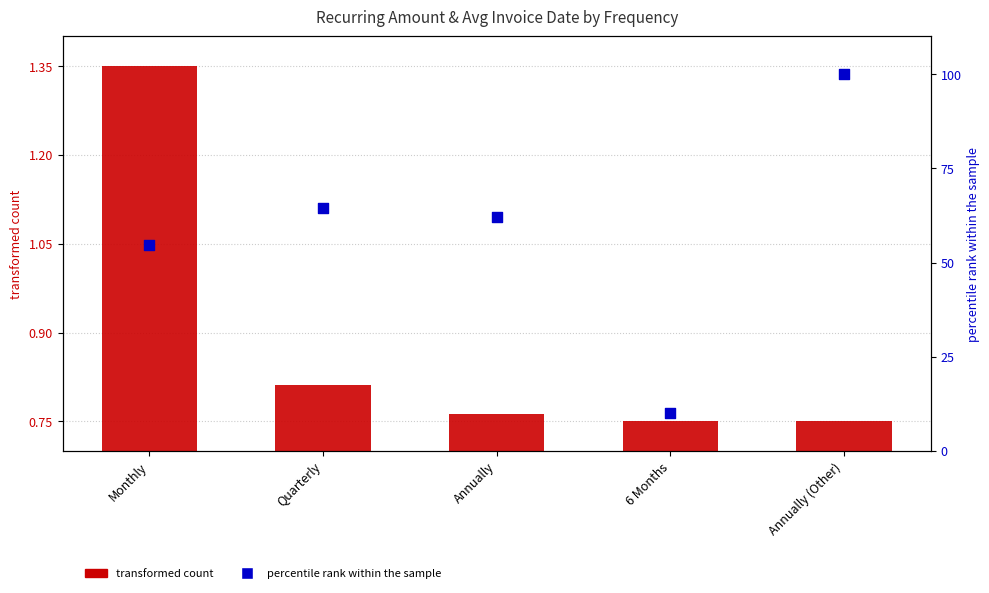

Which series has the widest spread of Y values?

percentile rank within the sample